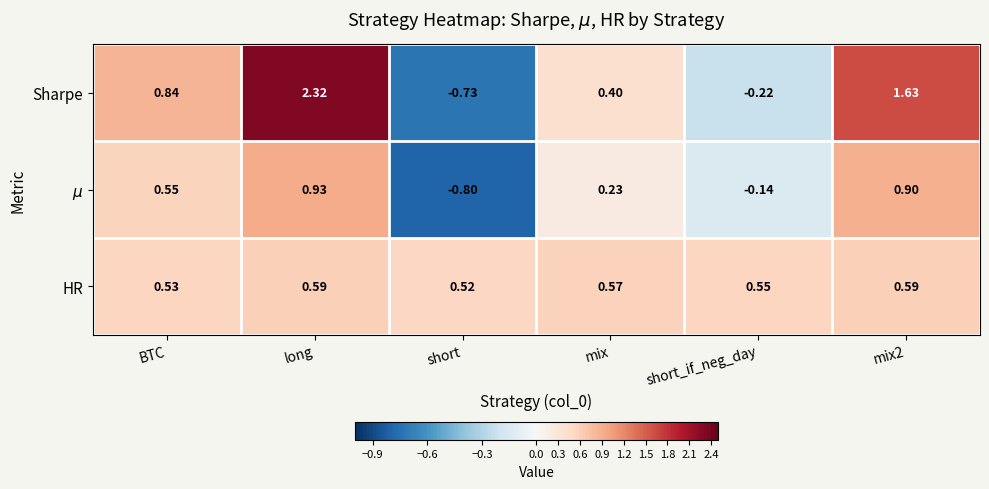

At which label does Sharpe first exceed 0?

BTC